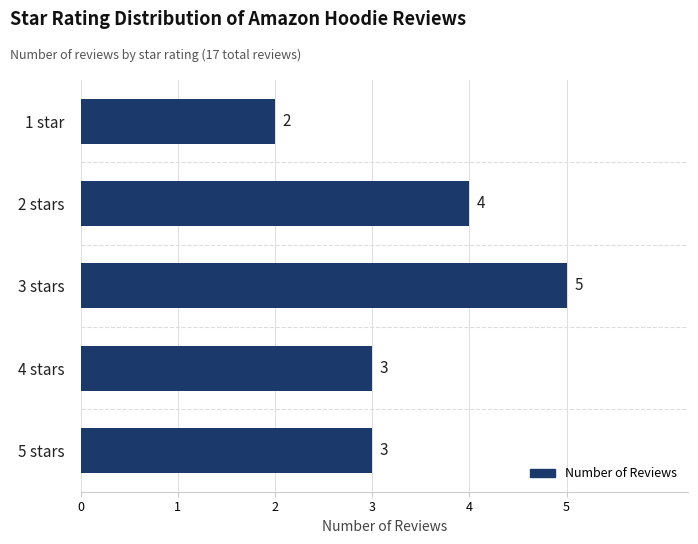

How many values are below 3?

1